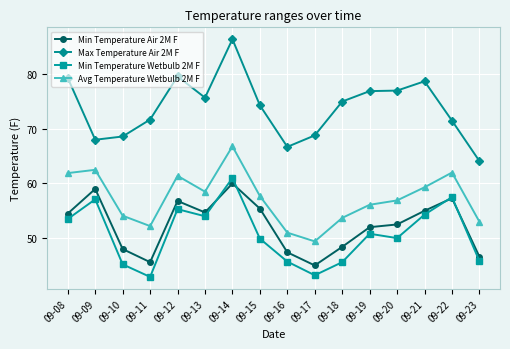

What is the value of the Avg Temperature Wetbulb 2M F point at the 4th from the left?

52.2